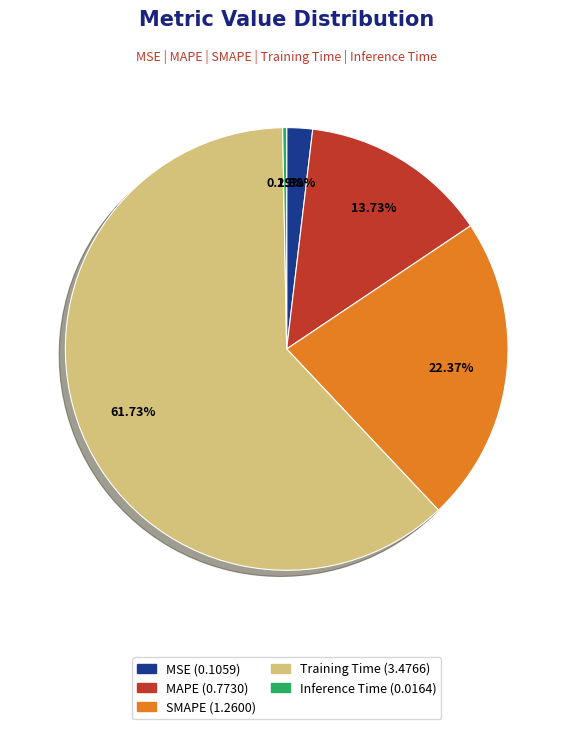

Does Training Time account for over 50% of the chart?

Yes